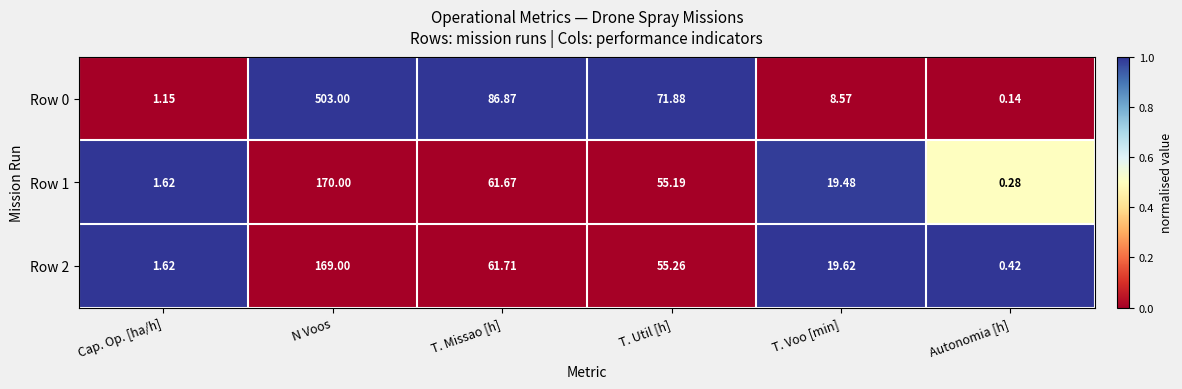

At which category is the sum across all series the highest?

N Voos